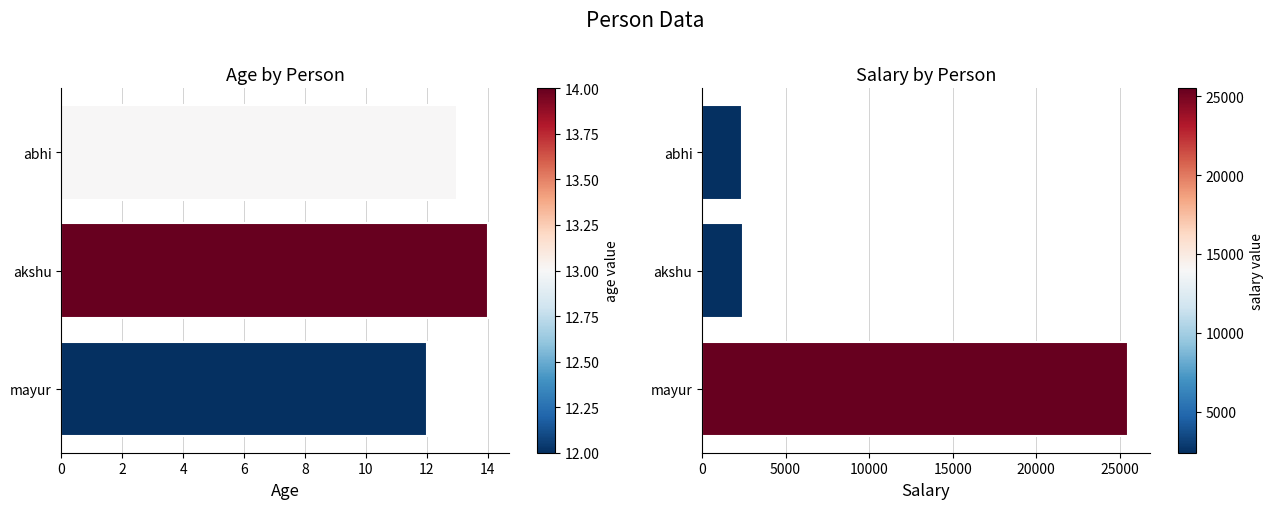

What are all the series names shown in the legend?

age, salary